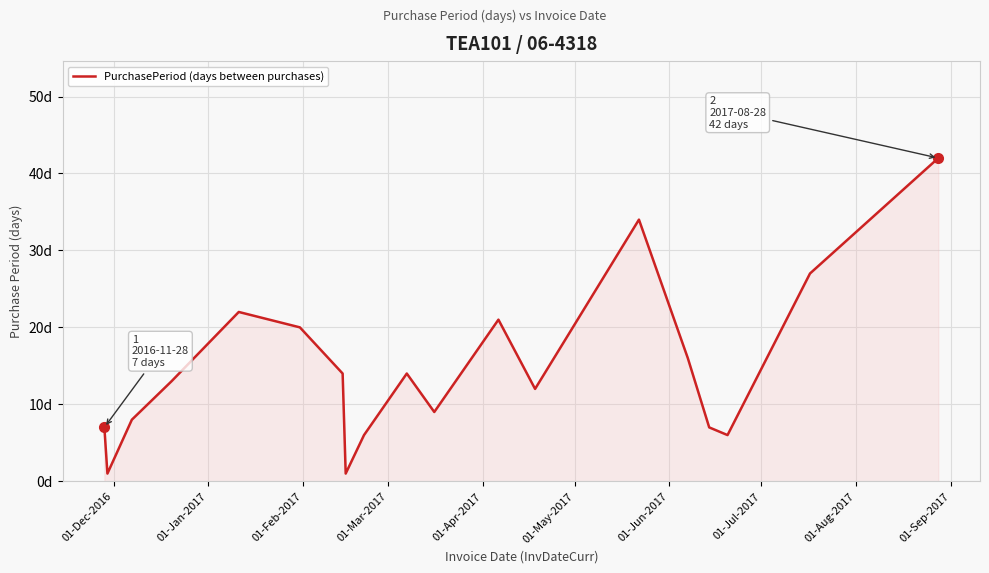

Is this an area chart (filled region under the line)?

Yes